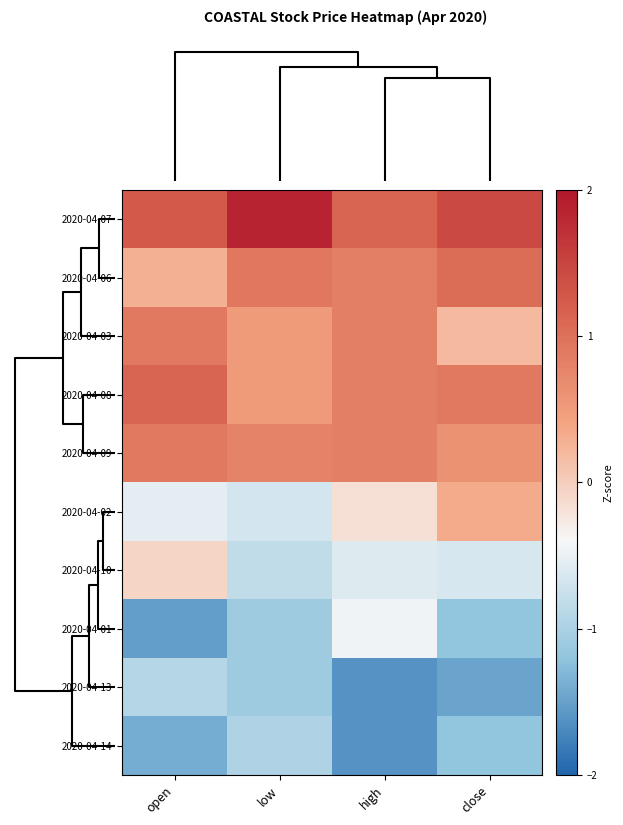

Which series has the largest total across all categories?

2020-04-07